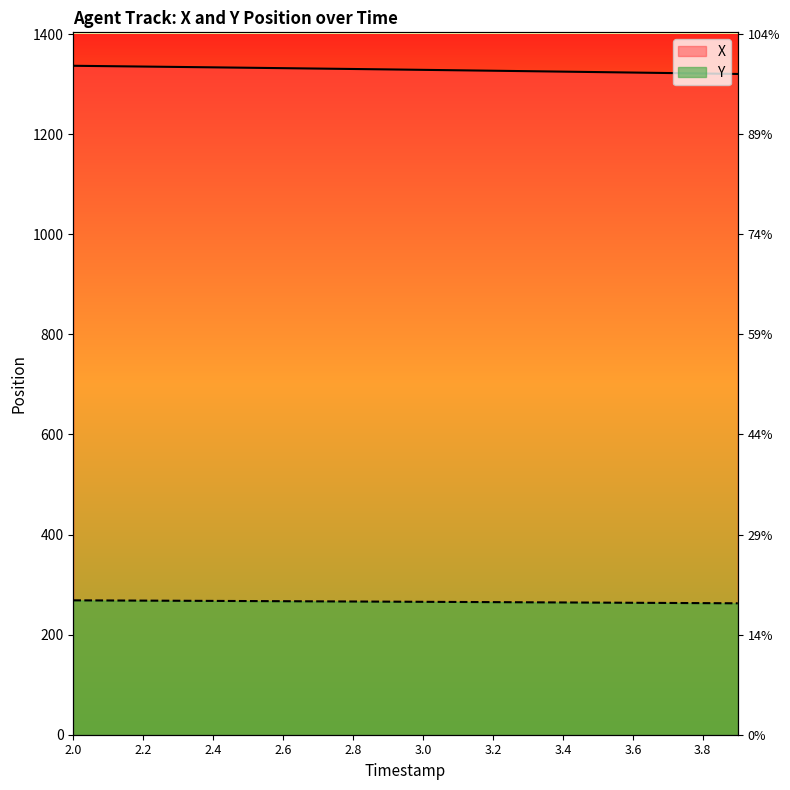

Which series has the largest range (max minus min)?

X